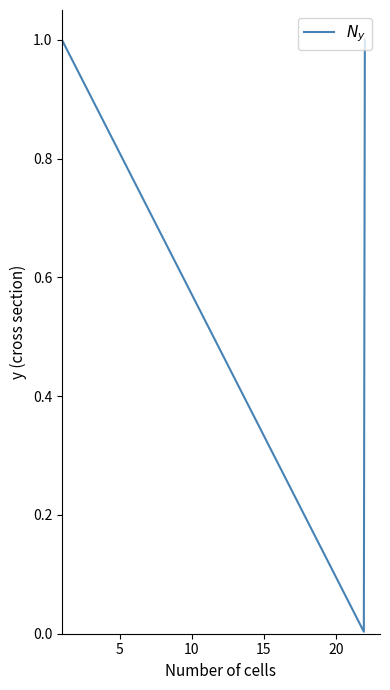

How many lines are shown in the chart?

1